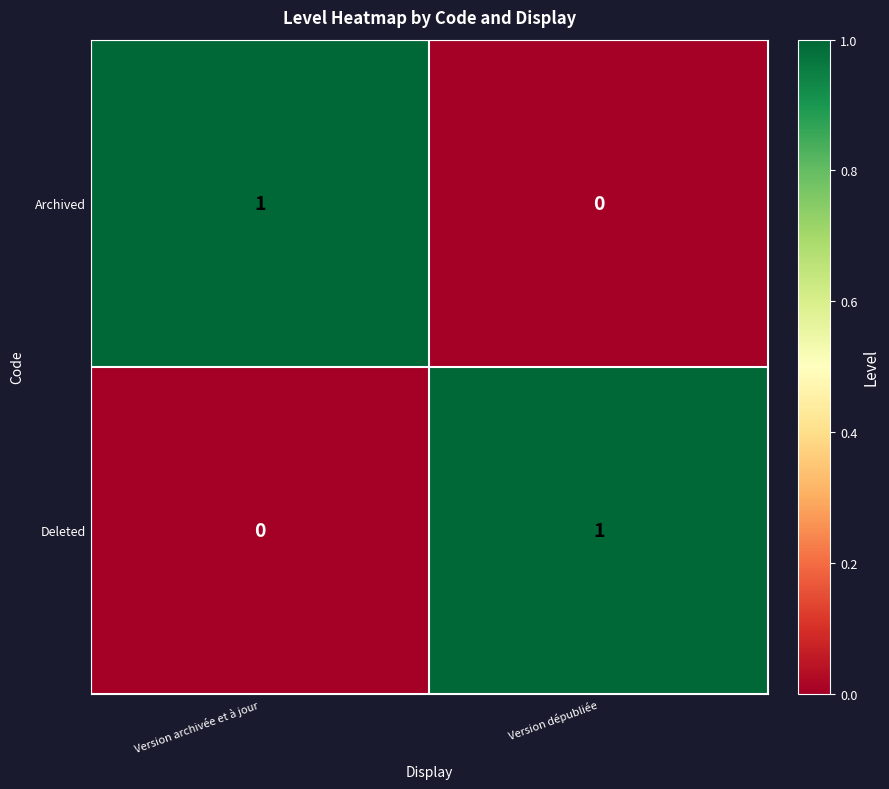

Where is Archived nearest to the value 0?

Version dépubliée